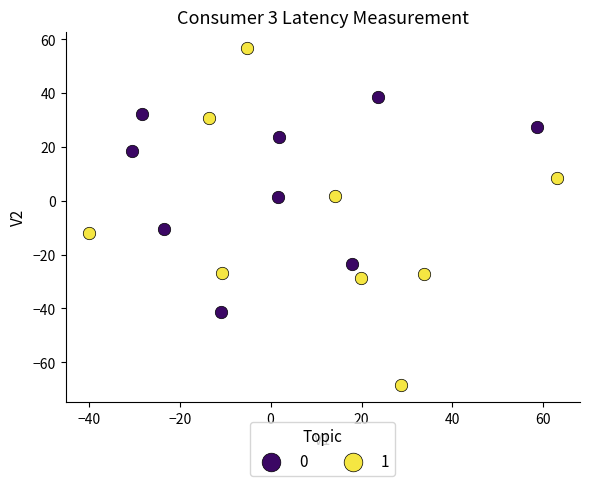

Which series has the widest spread of Y values?

1